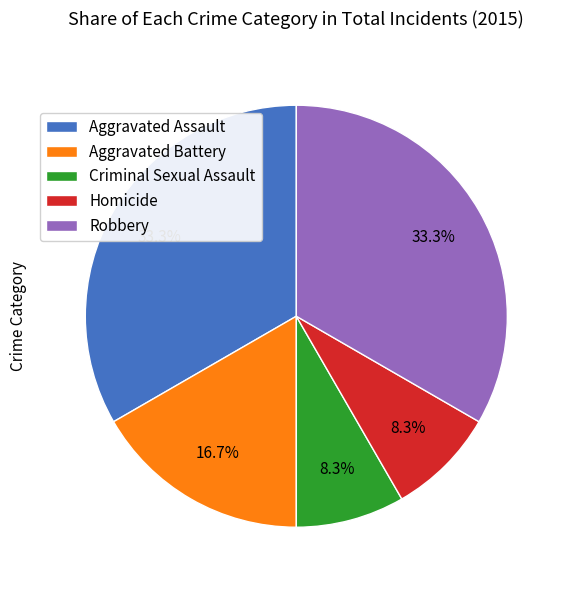

Is Aggravated Assault the majority of the pie?

No